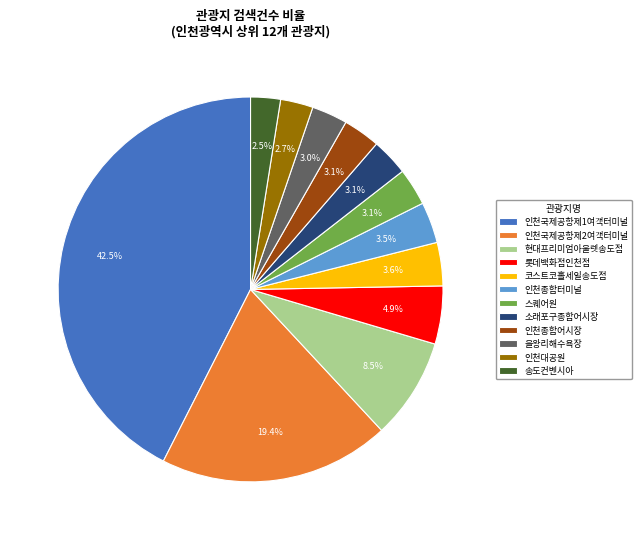

What is the total percentage of 인천대공원 and 인천종합어시장?

5.8%